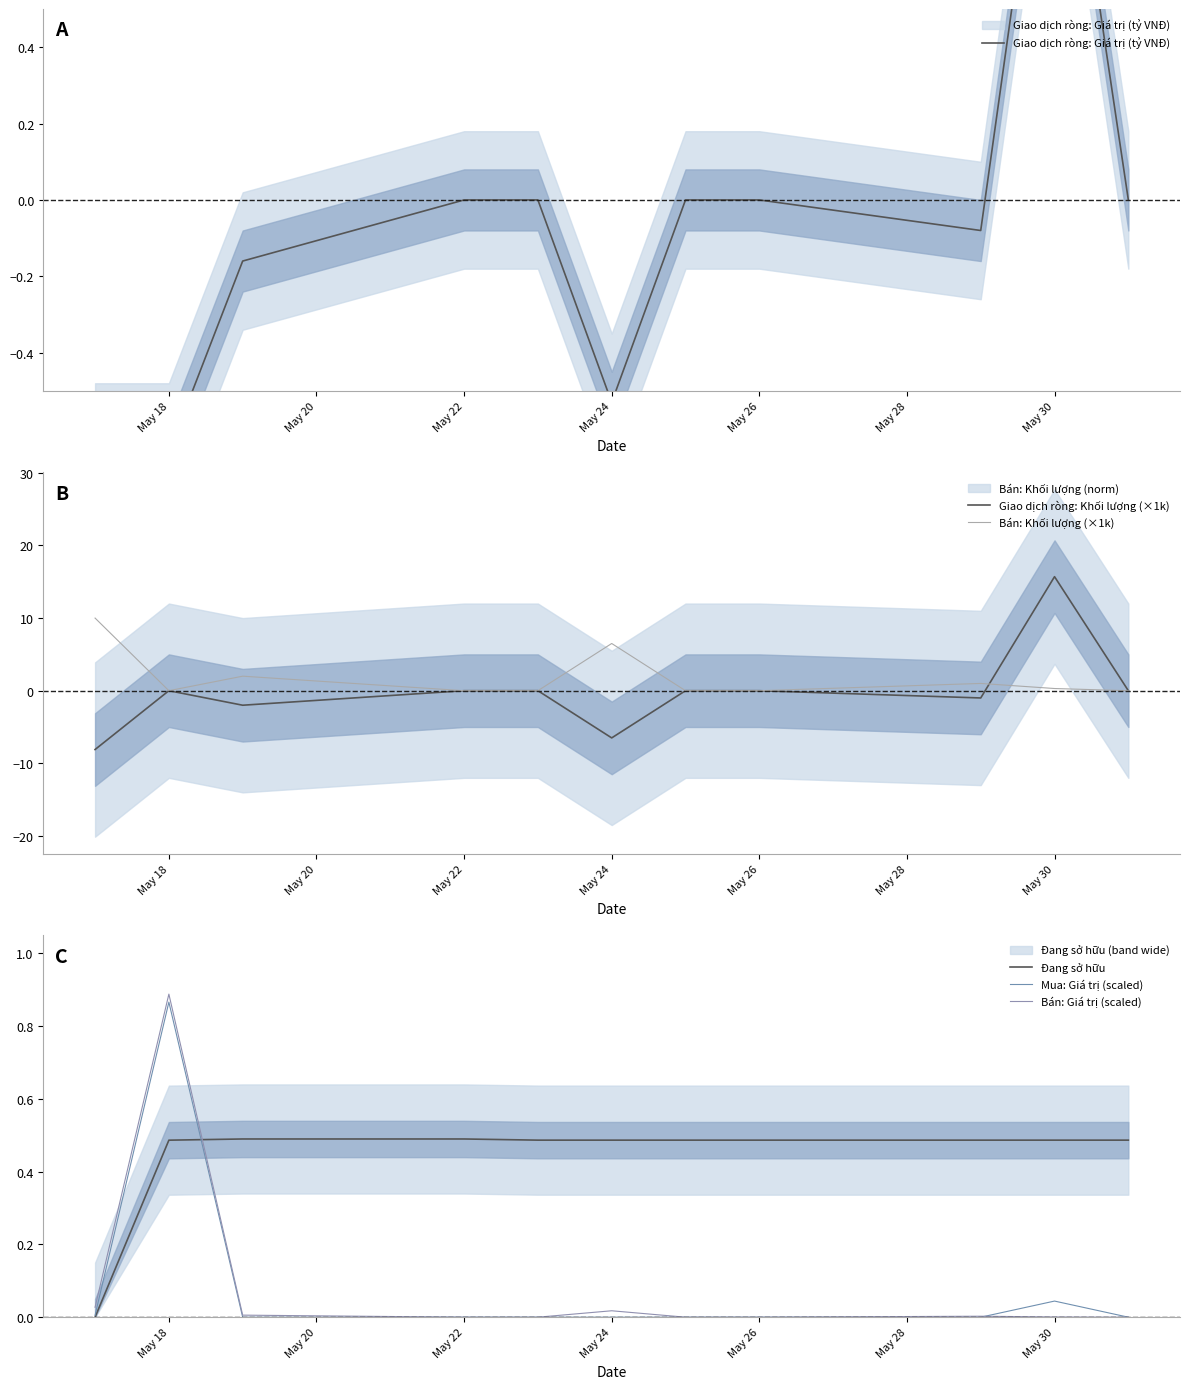

How many intersections are there between Mua: Giá trị (scaled) and Giao dịch ròng: Khối lượng (×1k)?

1